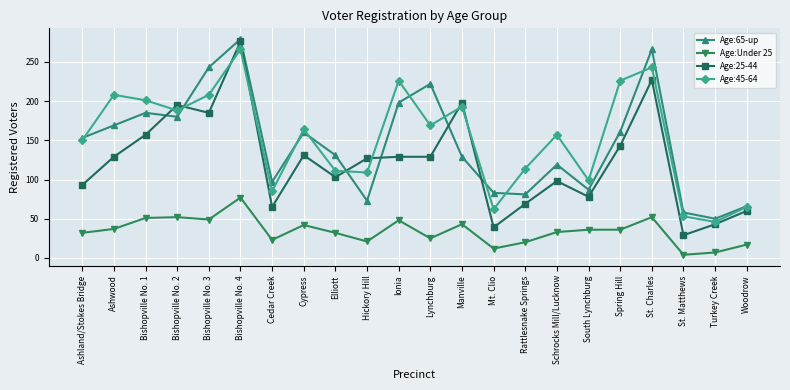

What is the label of the 15th point from the left?

Rattlesnake Springs